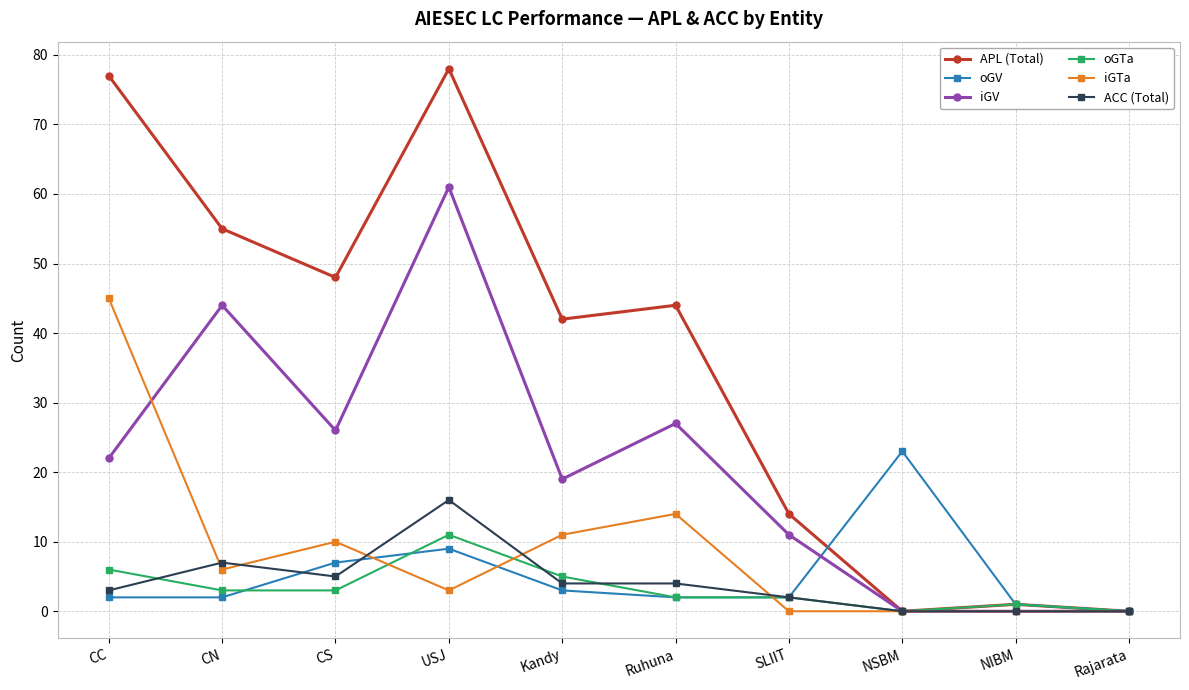

Count the number of data series in this chart.

6